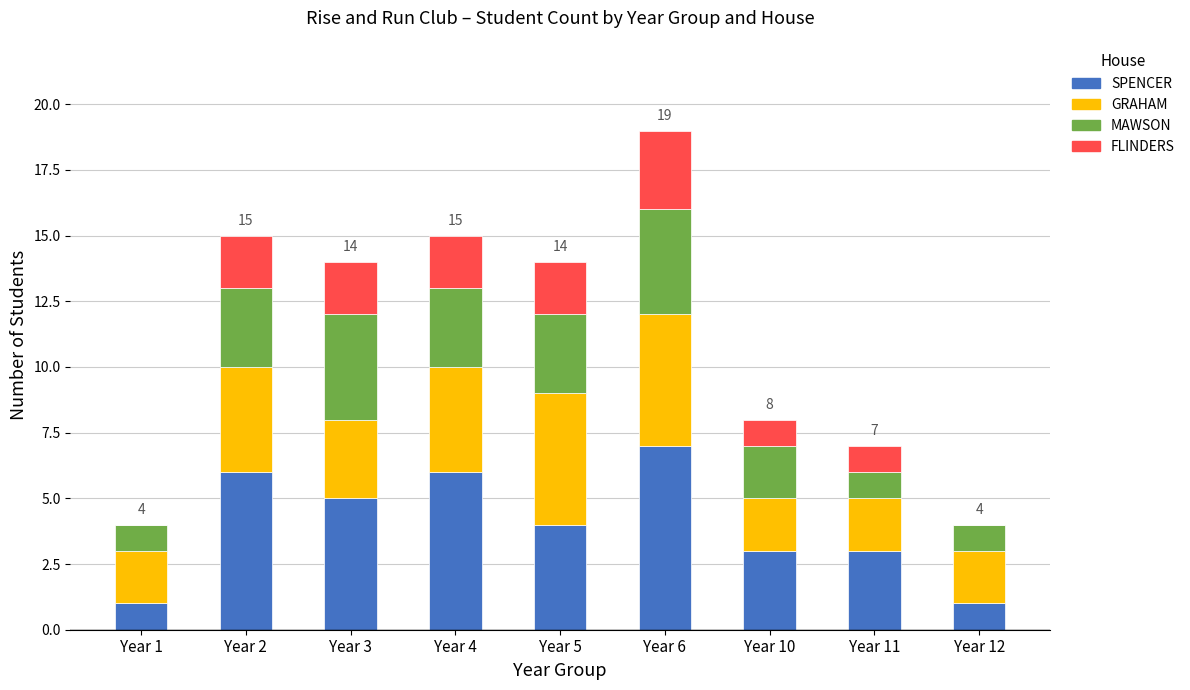

The SPENCER series shows 2 at Year 6. True or false?

False